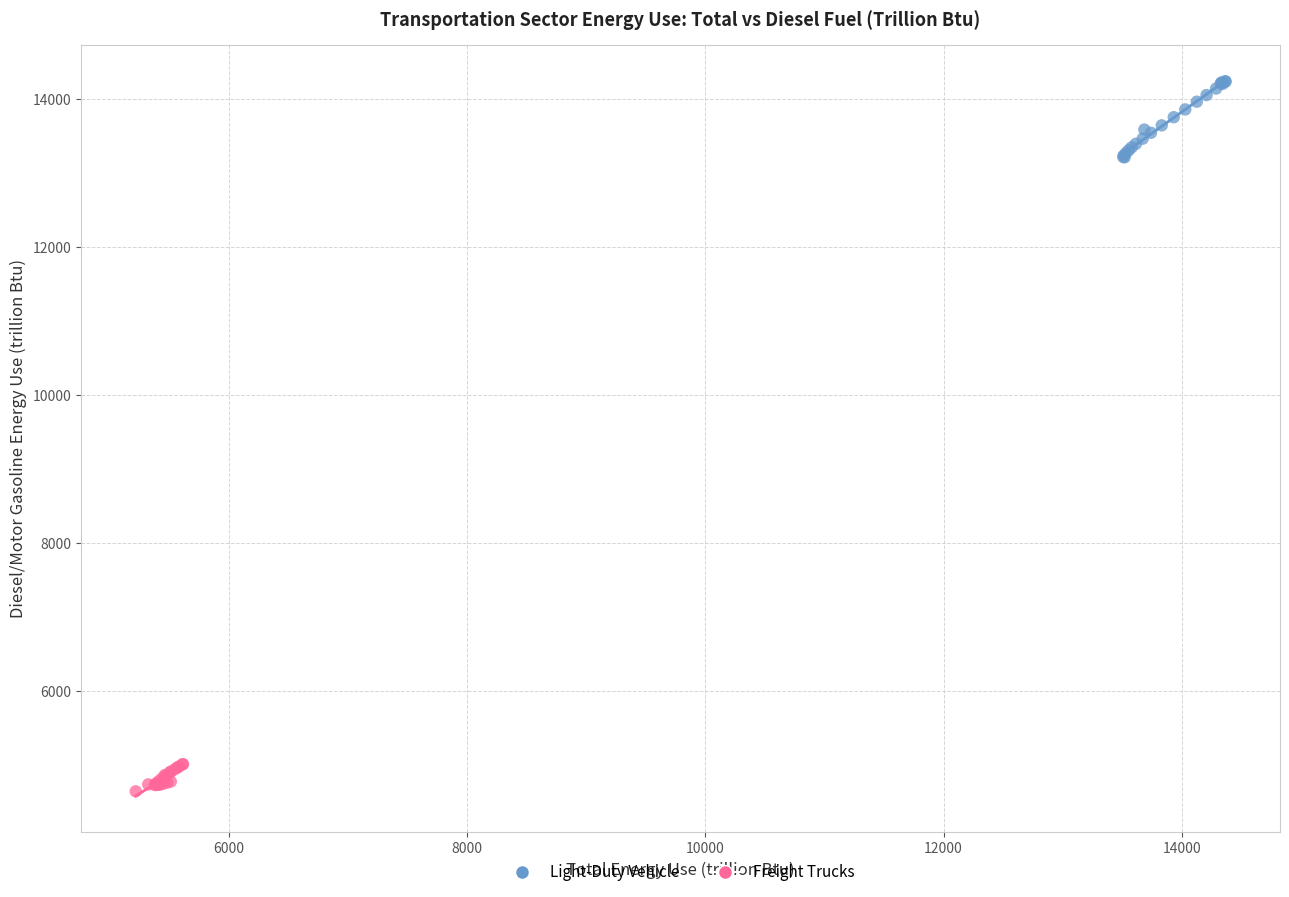

Which series reaches the maximum Y coordinate?

Light-Duty Vehicle